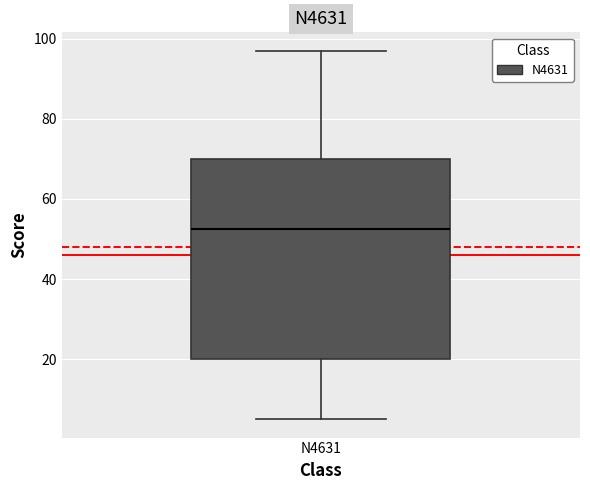

Read this box plot against the y-axis: the position of the median line, the range covered by the box, and the ends of both whiskers. The values are not printed on the chart, so give them approximately, as read against the axis.

median 52, box 20 to 70, whiskers 6 to 98